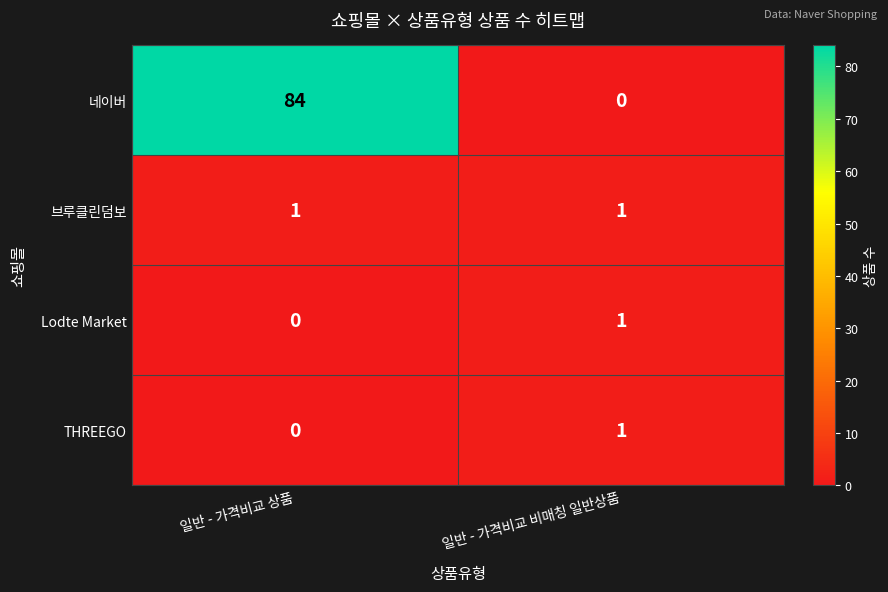

Reading left to right, what are all the values shown in this chart?

네이버: 일반 - 가격비교 상품=84	일반 - 가격비교 비매칭 일반상품=0
브루클린덤보: 일반 - 가격비교 상품=1	일반 - 가격비교 비매칭 일반상품=1
Lodte Market: 일반 - 가격비교 상품=0	일반 - 가격비교 비매칭 일반상품=1
THREEGO: 일반 - 가격비교 상품=0	일반 - 가격비교 비매칭 일반상품=1